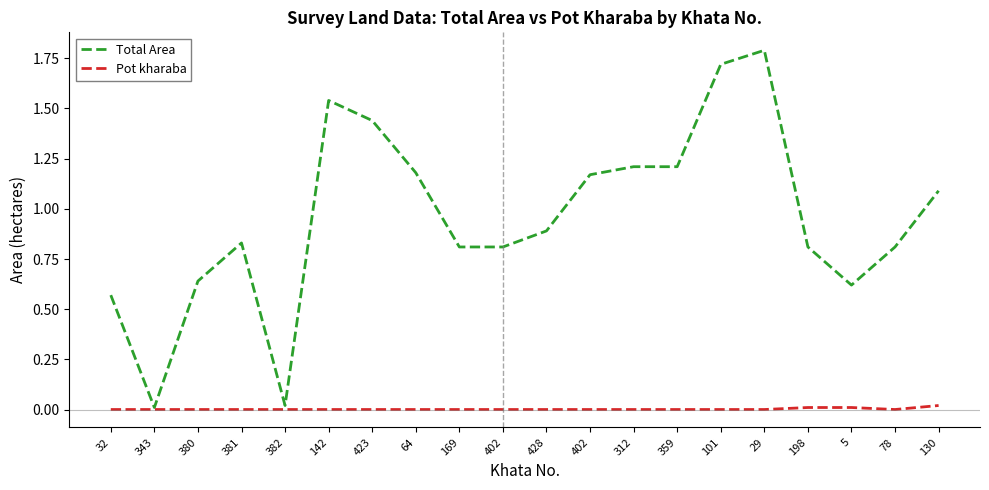

True or false: Pot kharaba and Total Area cross at least once.

False